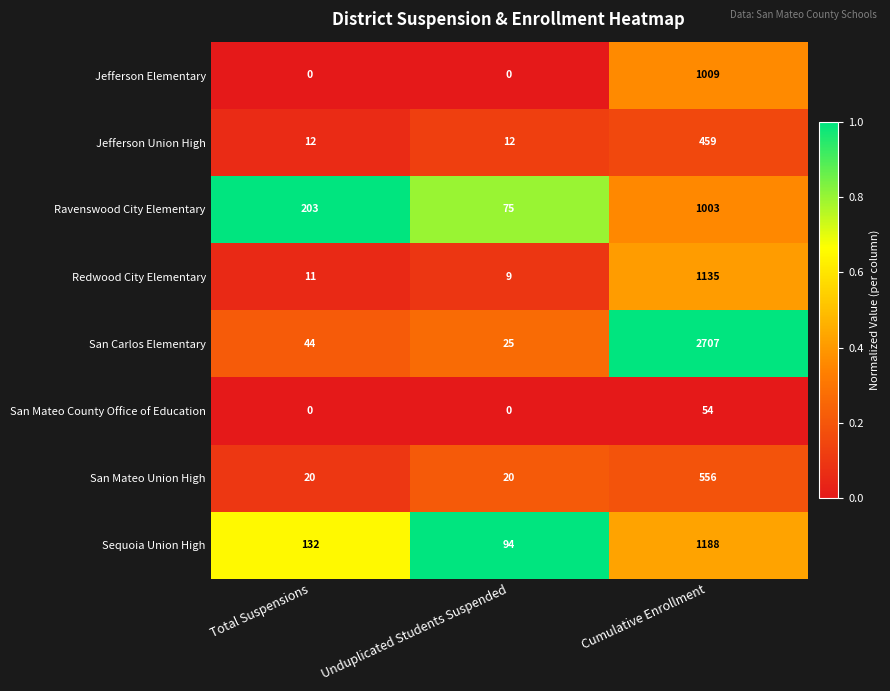

What is the maximum value for Sequoia Union High?

1188